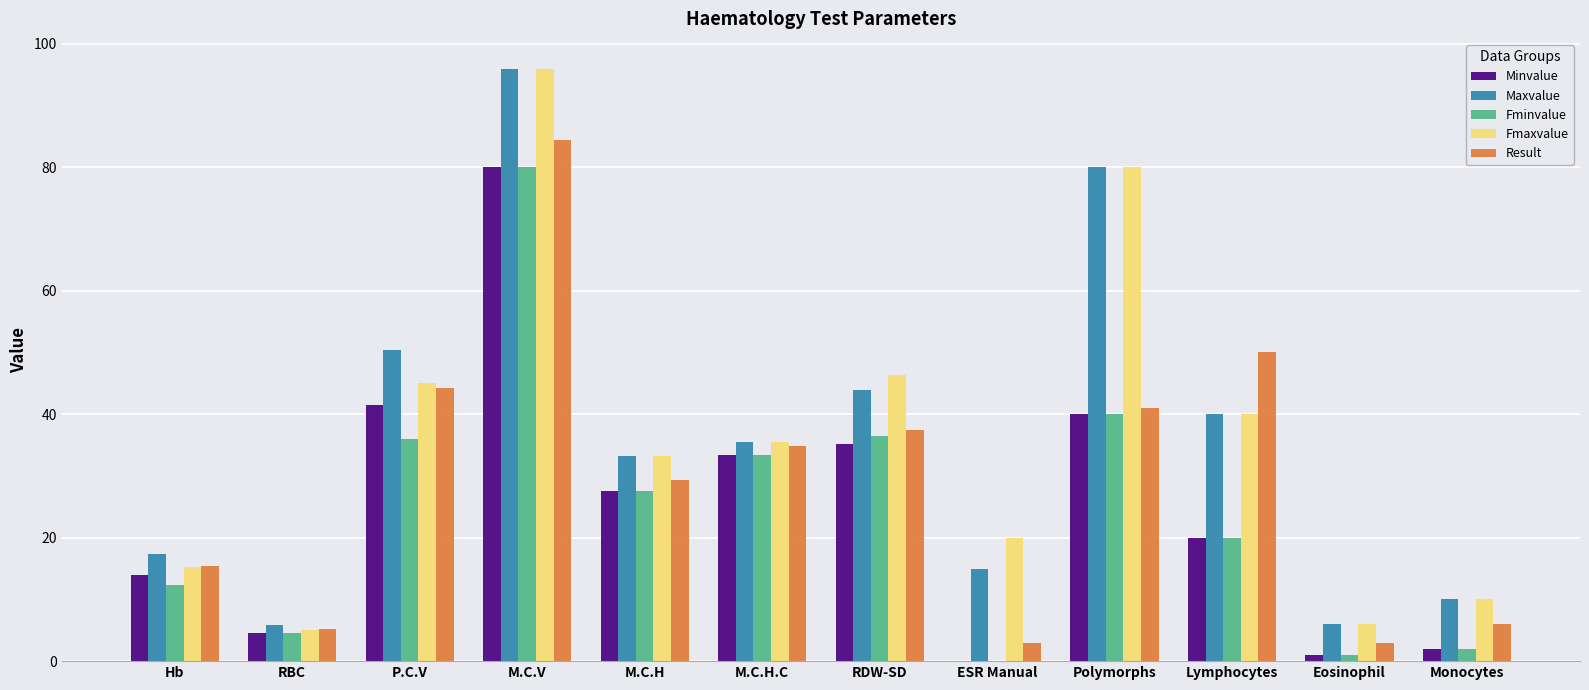

At which category is the sum across all series the highest?

M.C.V